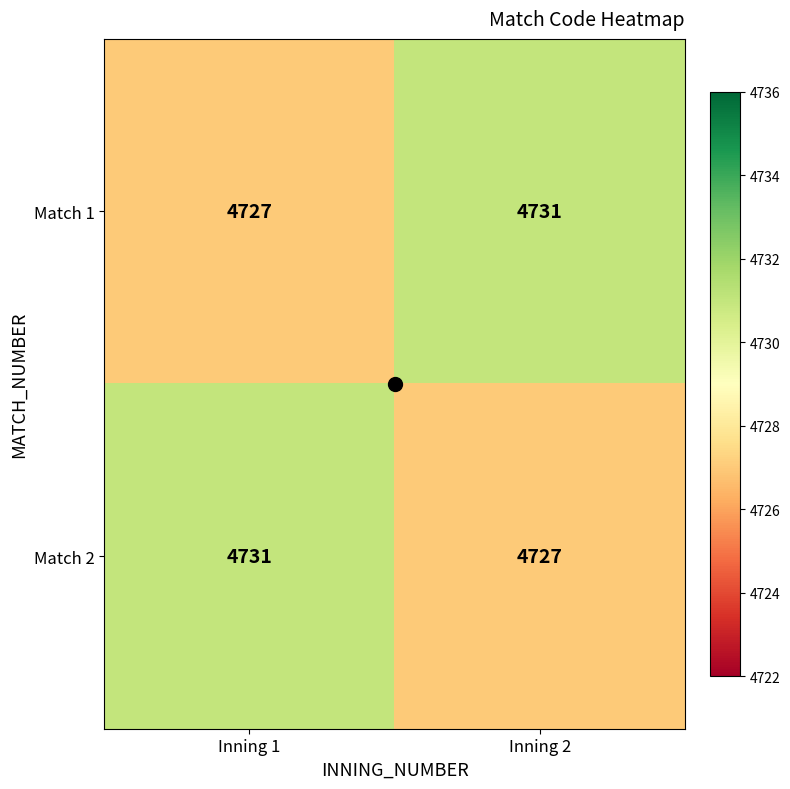

What is the lowest value of the Match 2 series?

4727